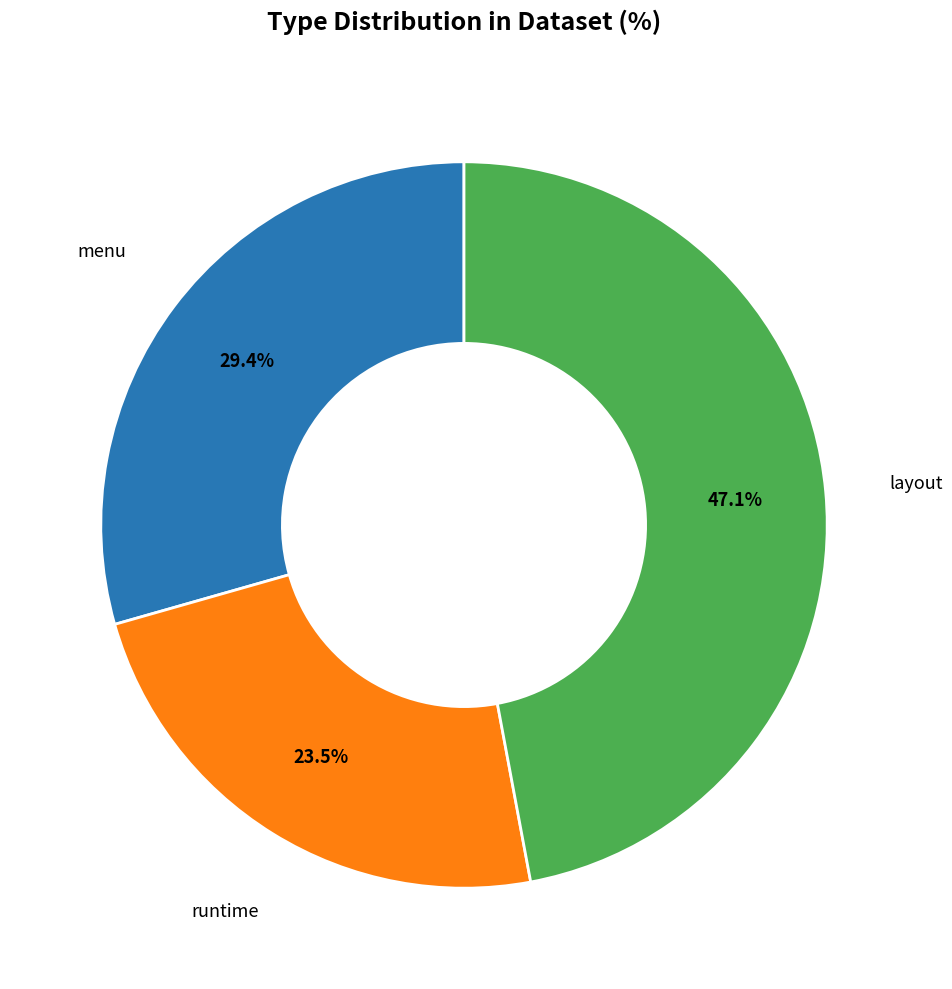

Which has a higher value, layout or runtime?

layout